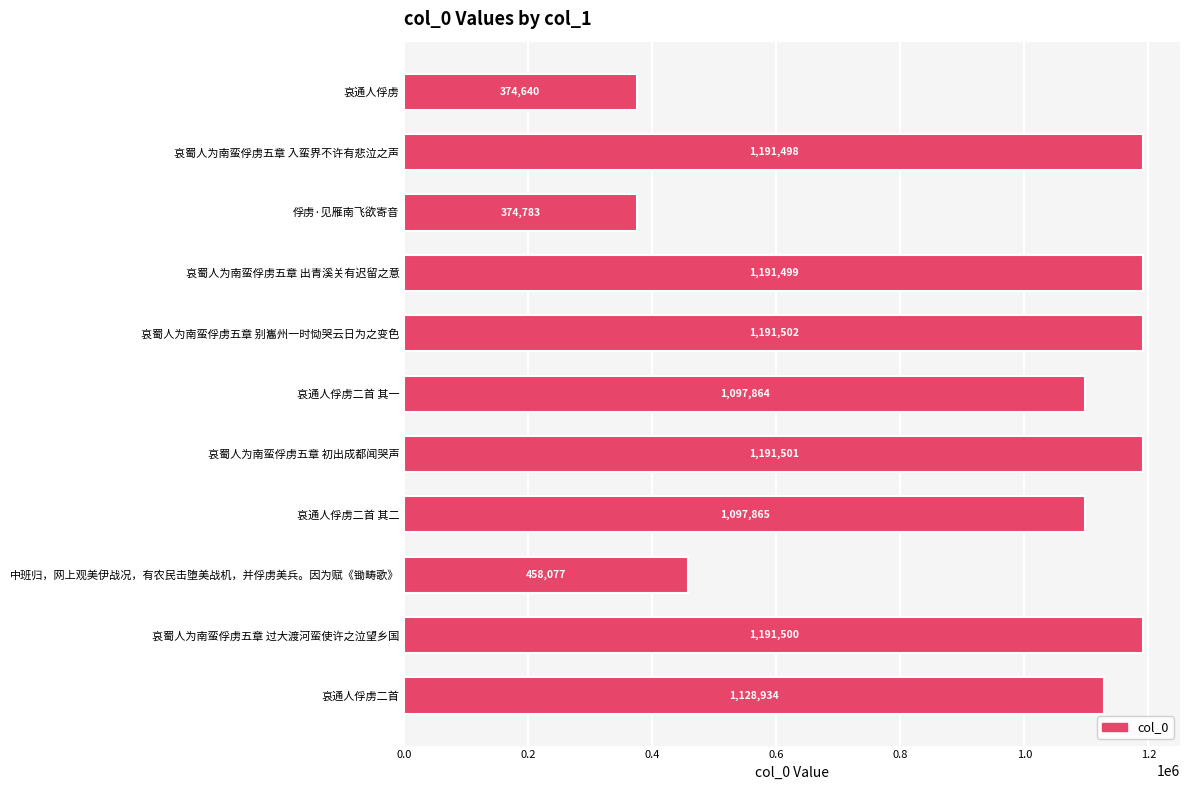

True or false: the data shows 639324 at 哀蜀人为南蛮俘虏五章 别巂州一时恸哭云日为之变色.

False